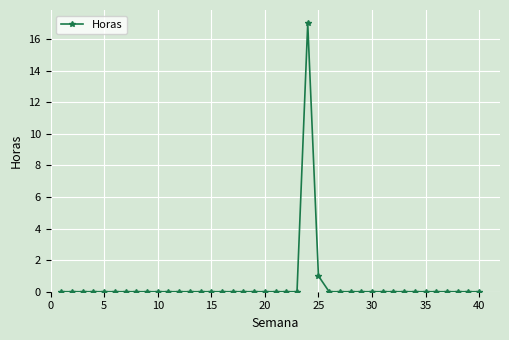

What is the difference between the maximum and minimum values?

17